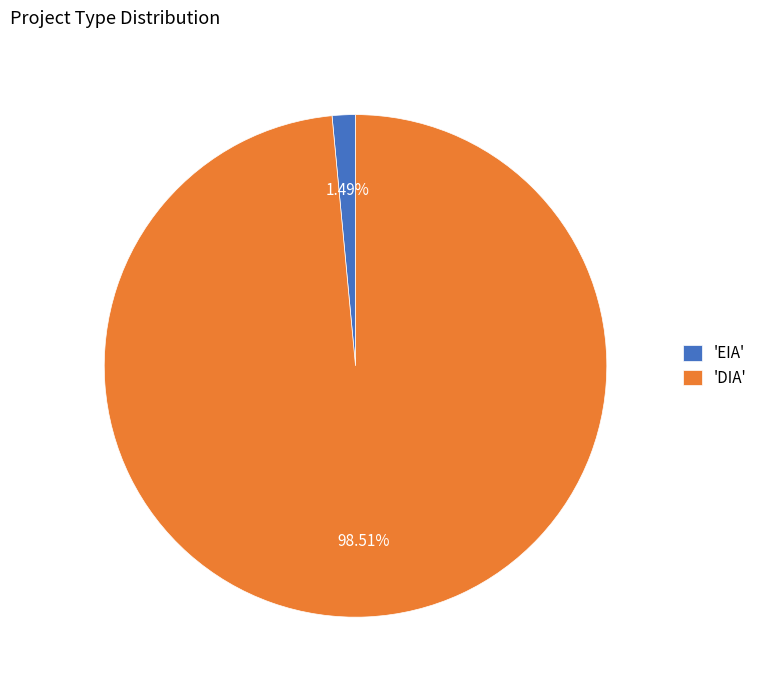

Which slice is the smallest?

'EIA'